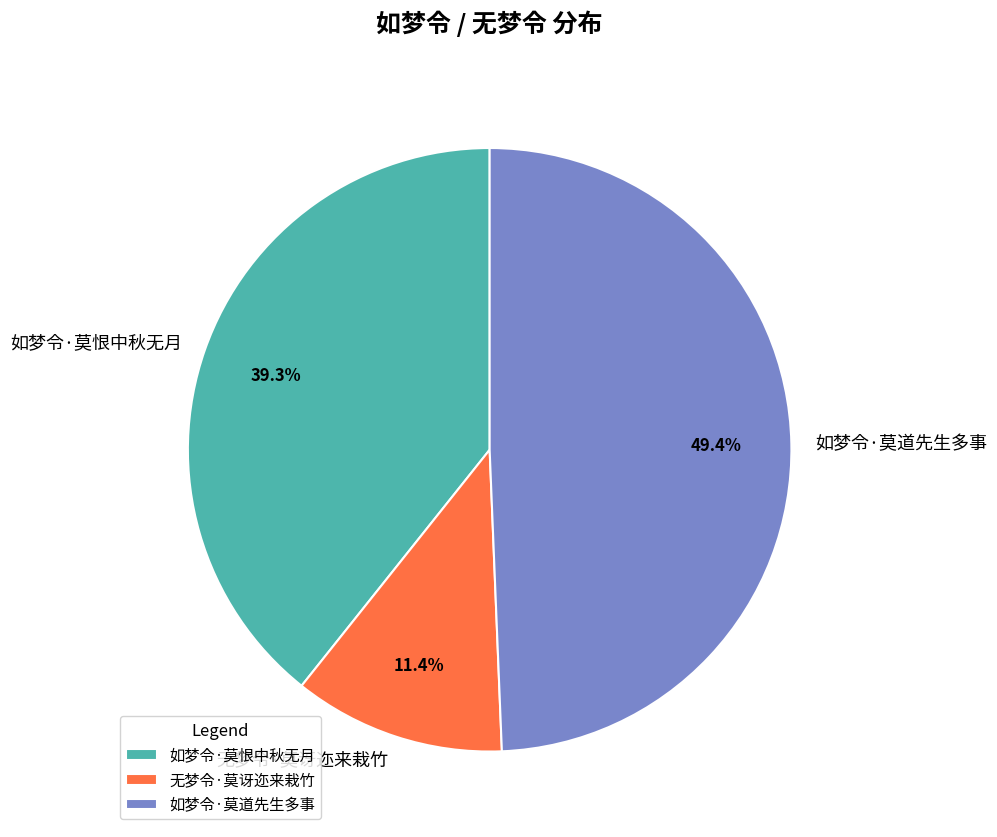

Is it true that 无梦令·莫讶迩来栽竹 is 25% of the pie?

False